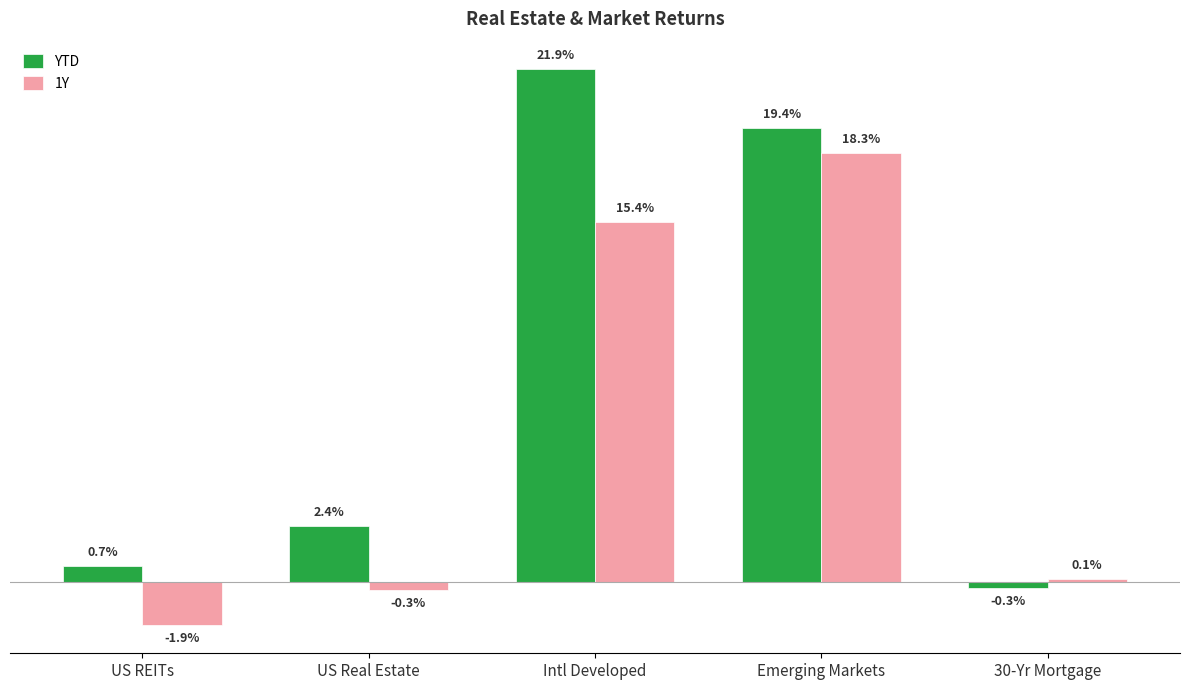

What is the label of the 5th bar from the right?

US REITs